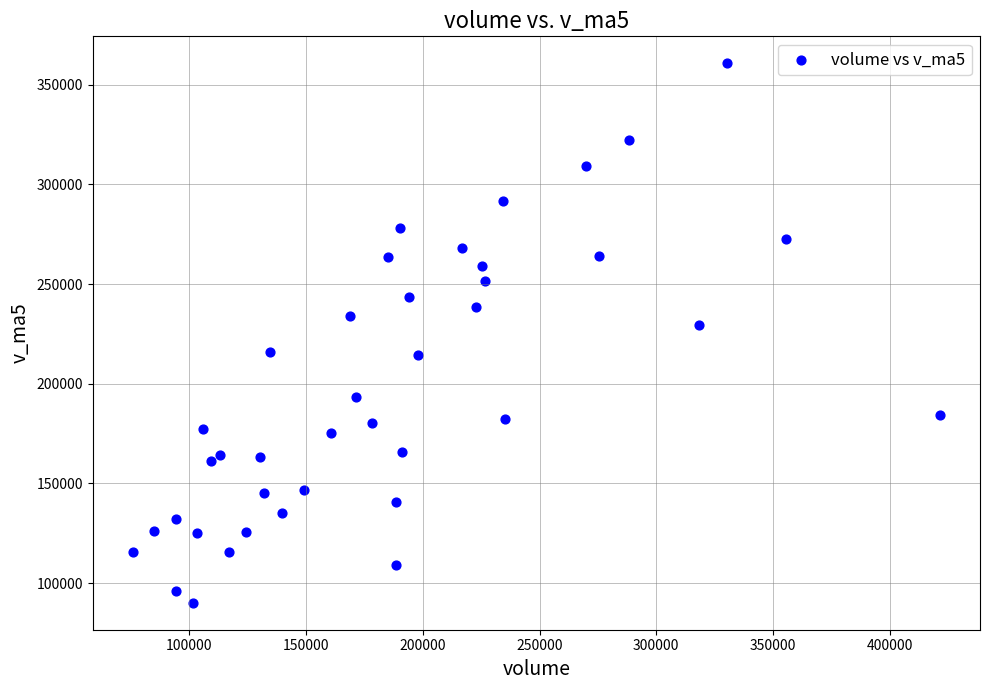

What Y value in the scatter plot is closest to 225444?

229339.4